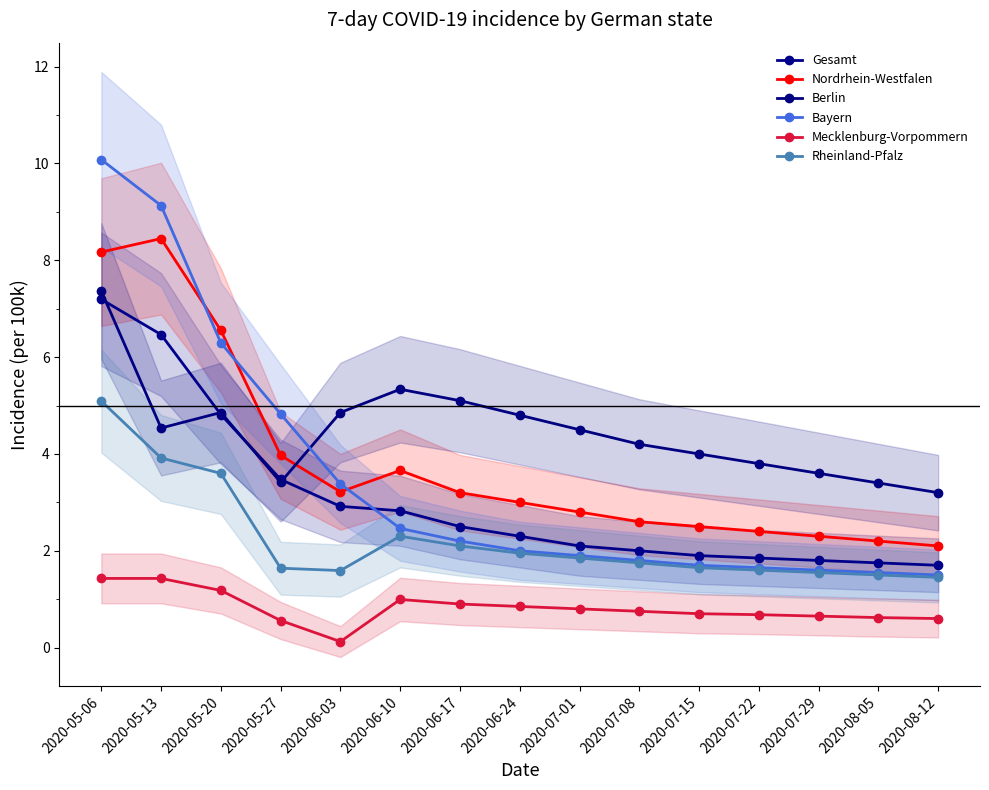

What are all the series names shown in the legend?

Gesamt, Nordrhein-Westfalen, Berlin, Bayern, Mecklenburg-Vorpommern, Rheinland-Pfalz